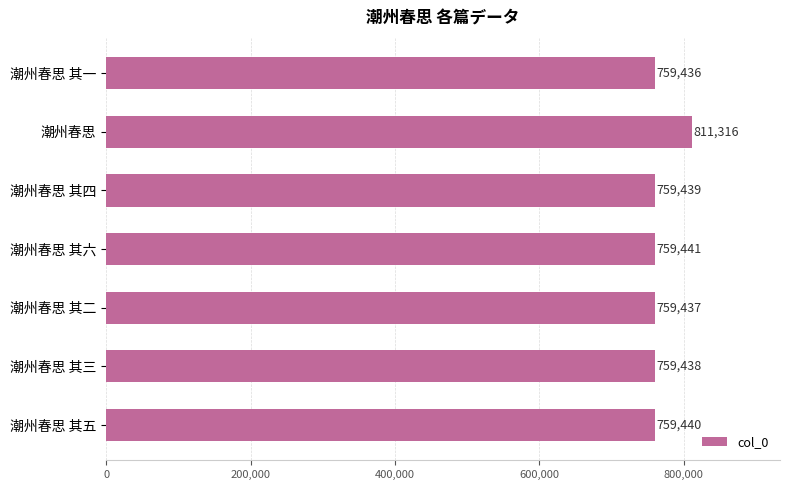

List the labels in order of value, smallest first.

潮州春思 其一, 潮州春思 其二, 潮州春思 其三, 潮州春思 其四, 潮州春思 其五, 潮州春思 其六, 潮州春思